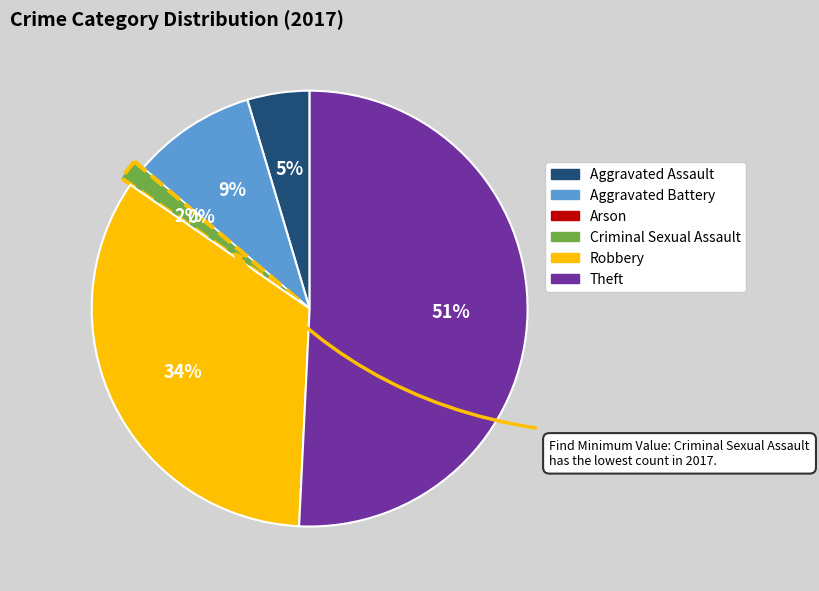

What is the change in value from Arson to Theft?

+33